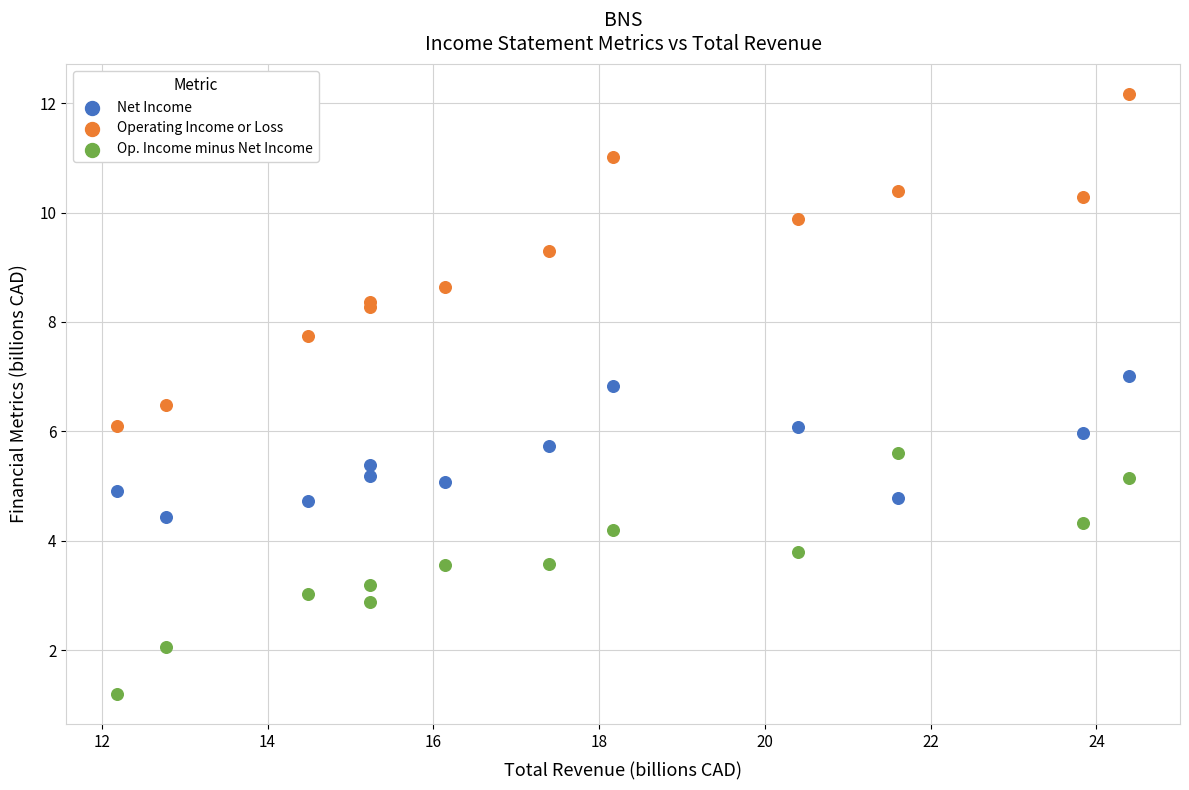

Which series has the largest Y range (max minus min)?

Operating Income or Loss